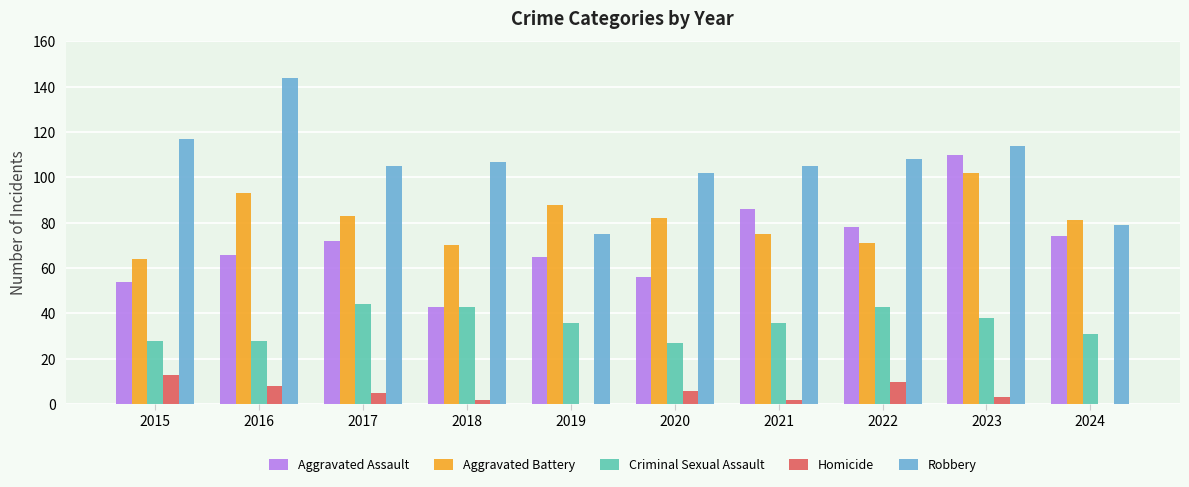

Is the value of Robbery at 2020 greater than the value of Criminal Sexual Assault at 2024?

Yes